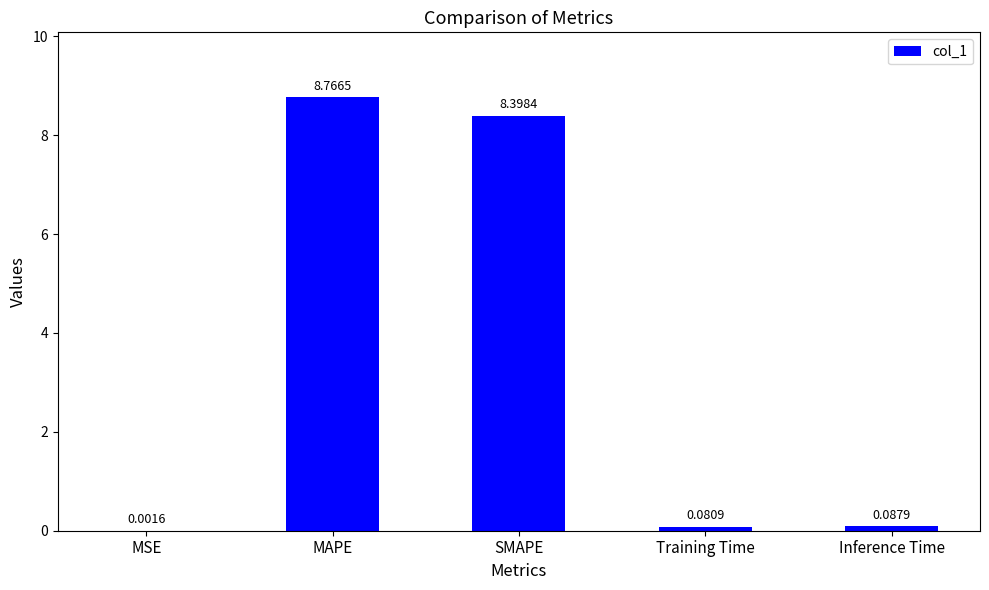

Which has a higher value, Inference Time or MAPE?

MAPE